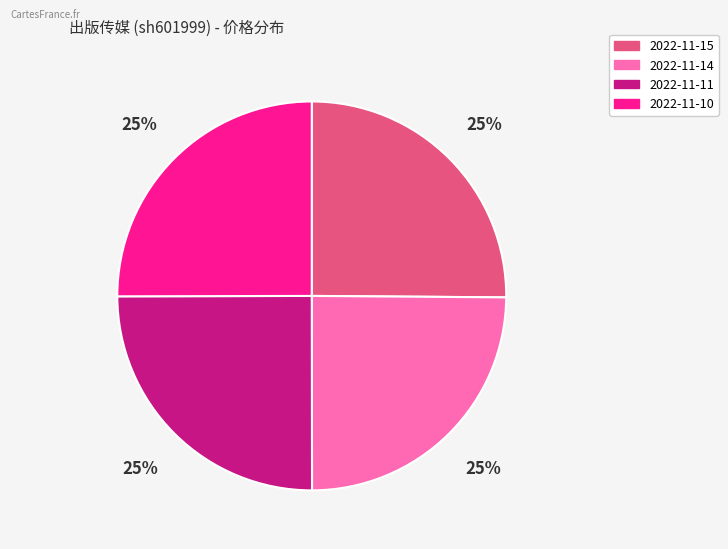

To the nearest percent, what is the combined percentage of 2022-11-11 and 2022-11-15?

50%